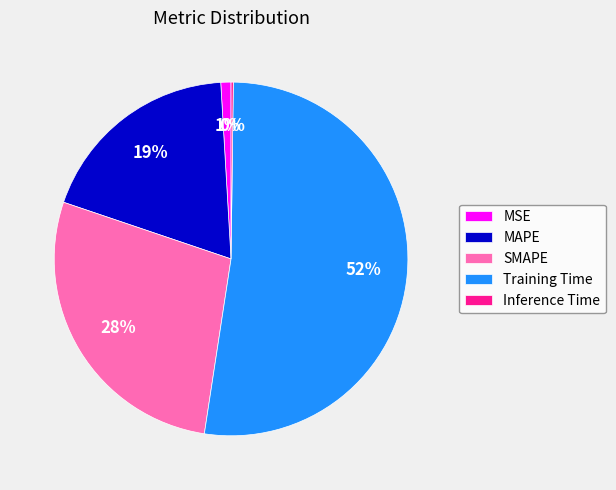

To the nearest percent, what is the difference between the MAPE and SMAPE slice percentages?

9%